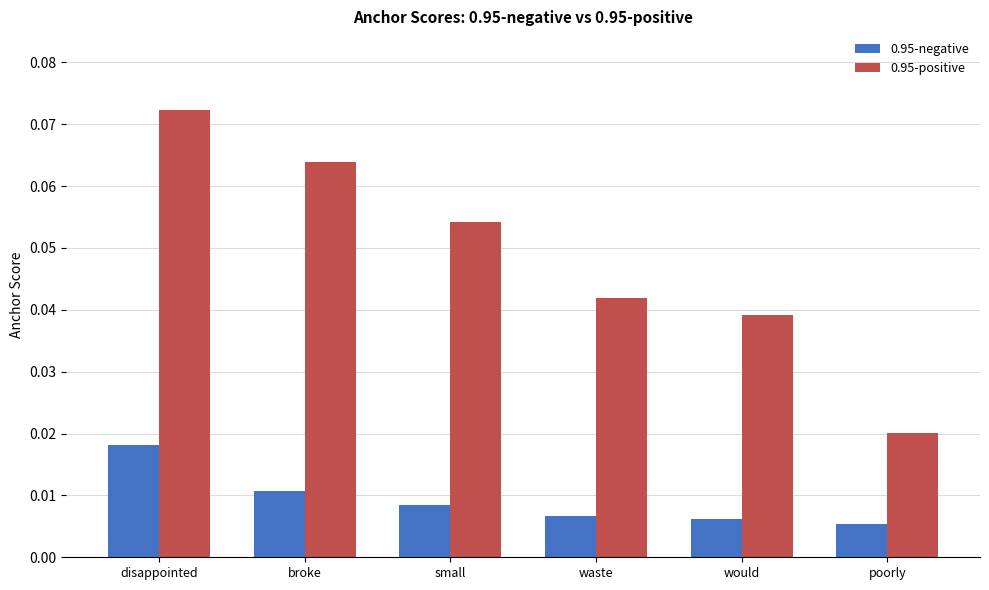

Is the value of 0.95-negative at broke greater than the value of 0.95-positive at would?

No